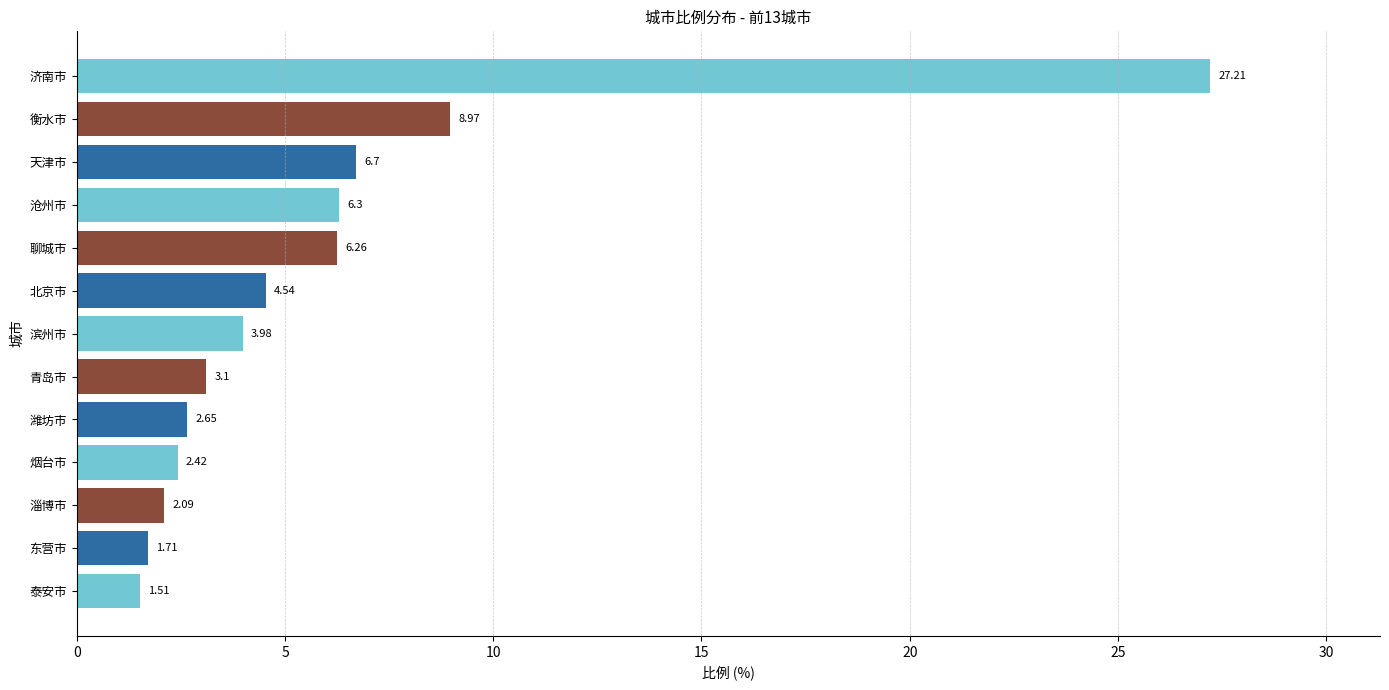

Are the bars horizontal?

Yes